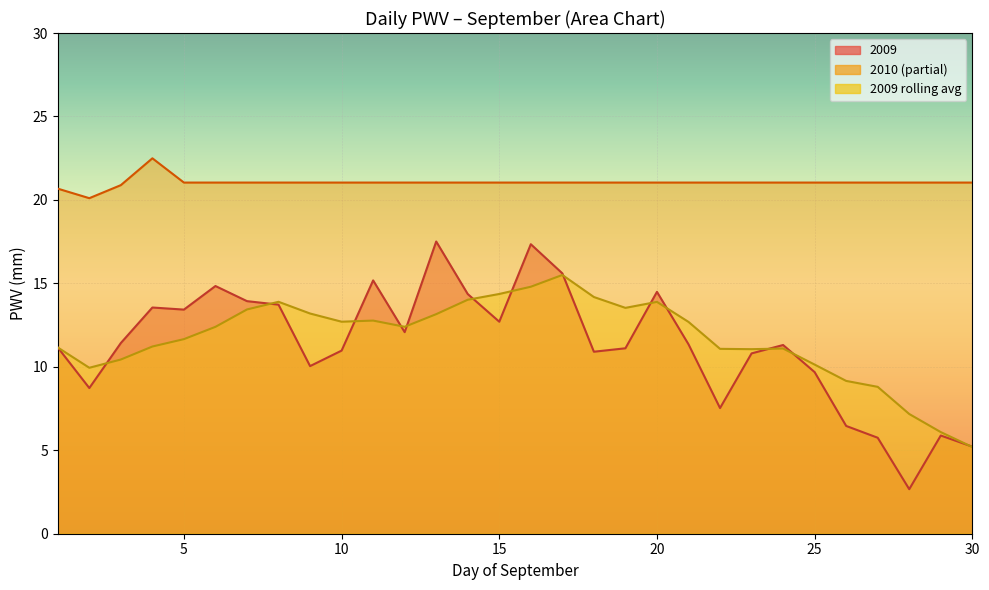

The 2010 (partial) series shows 34.0 at 20. True or false?

False